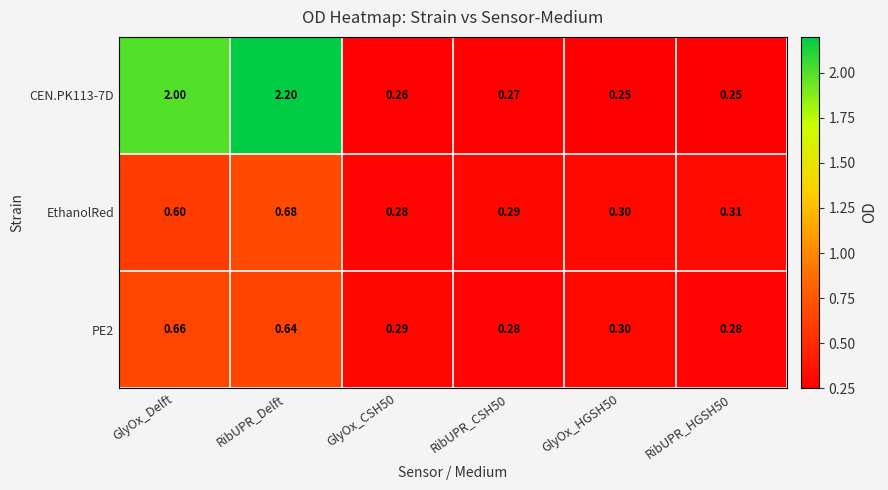

At which label does PE2 reach its peak?

GlyOx_Delft